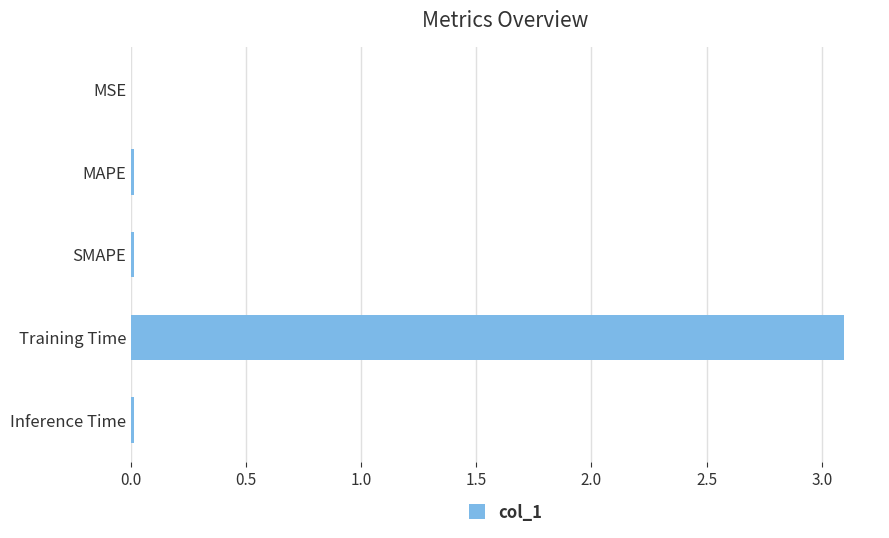

True or false: the data shows 0.0 at Inference Time.

True